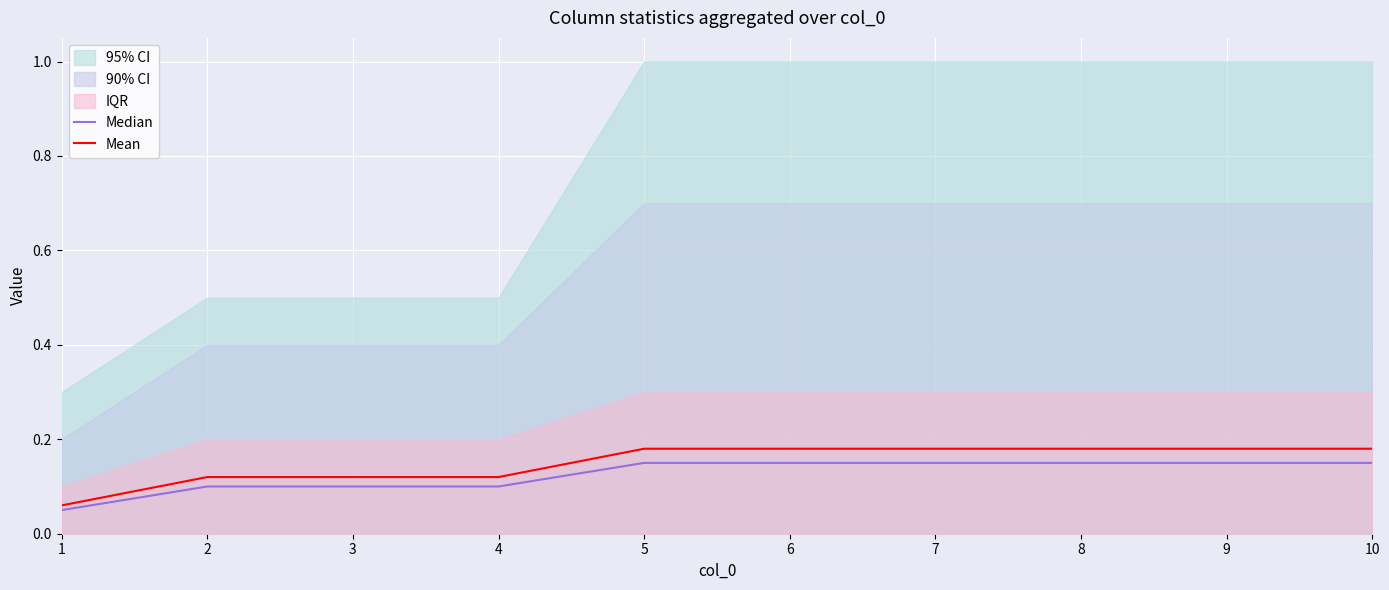

What is the sum of all Mean values?

1.5